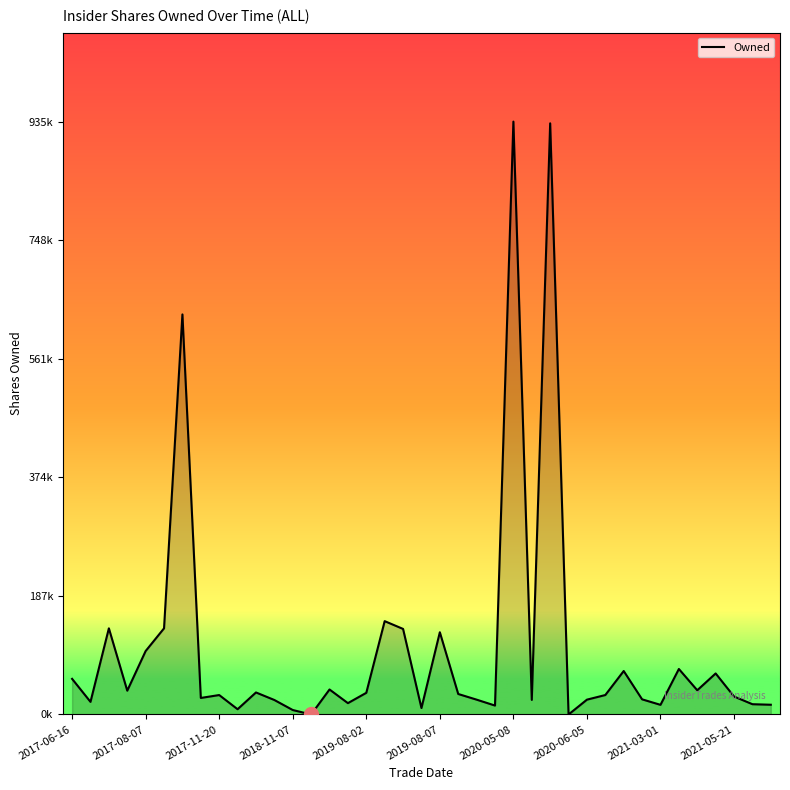

List the labels in order of value, largest first.

24, 26, 2020-05-08, 17, 2017-11-20, 2019-08-07, 18, 20, 2019-08-02, 33, 30, 35, 2017-06-16, 14, 34, 2018-11-07, 10, 16, 21, 29, 2021-03-01, 36, 2020-06-05, 31, 22, 28, 25, 11, 2017-08-07, 15, 37, 38, 32, 23, 19, 2021-05-21, 12, 13, 27